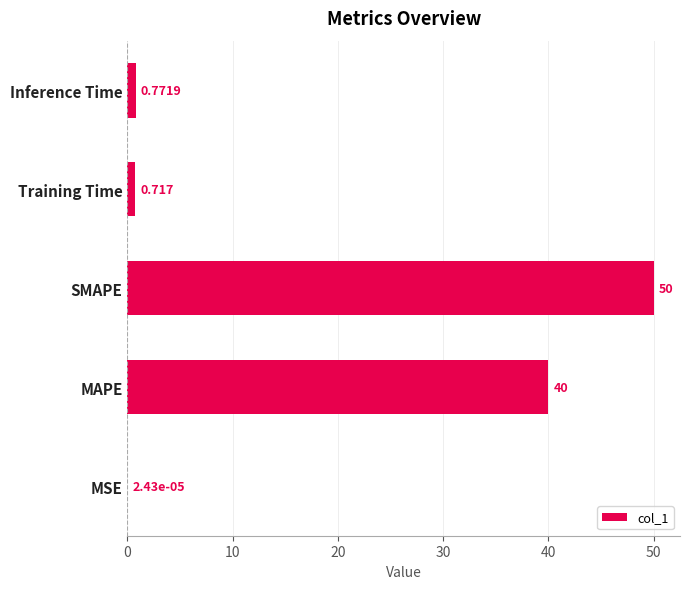

At which label is the value closest to 25?

MAPE